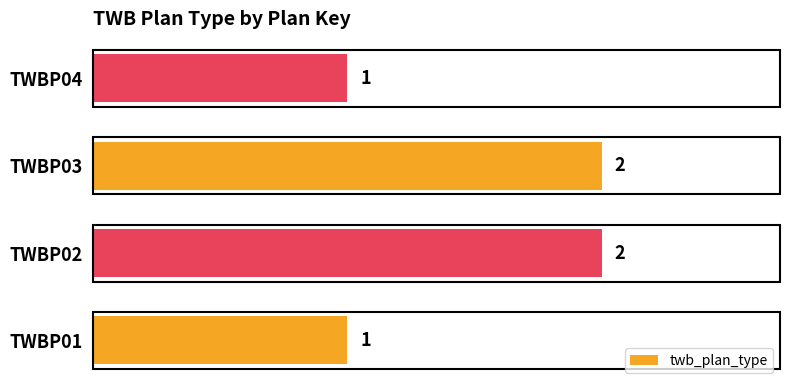

Count the values in the range 1 to 2.

4